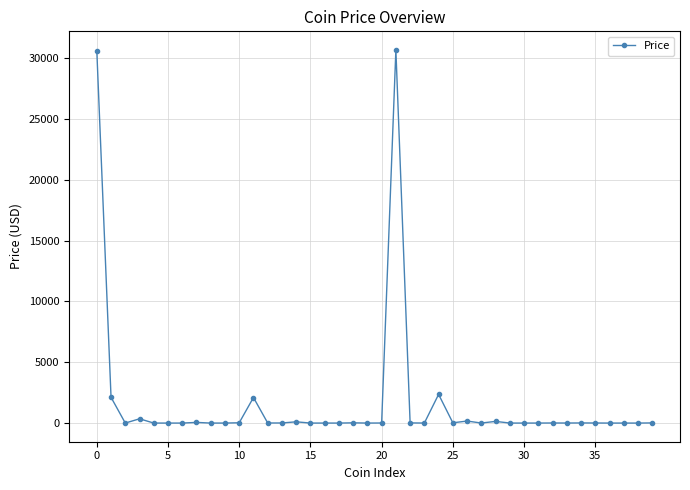

What is the difference between the maximum and minimum values?

30661.3